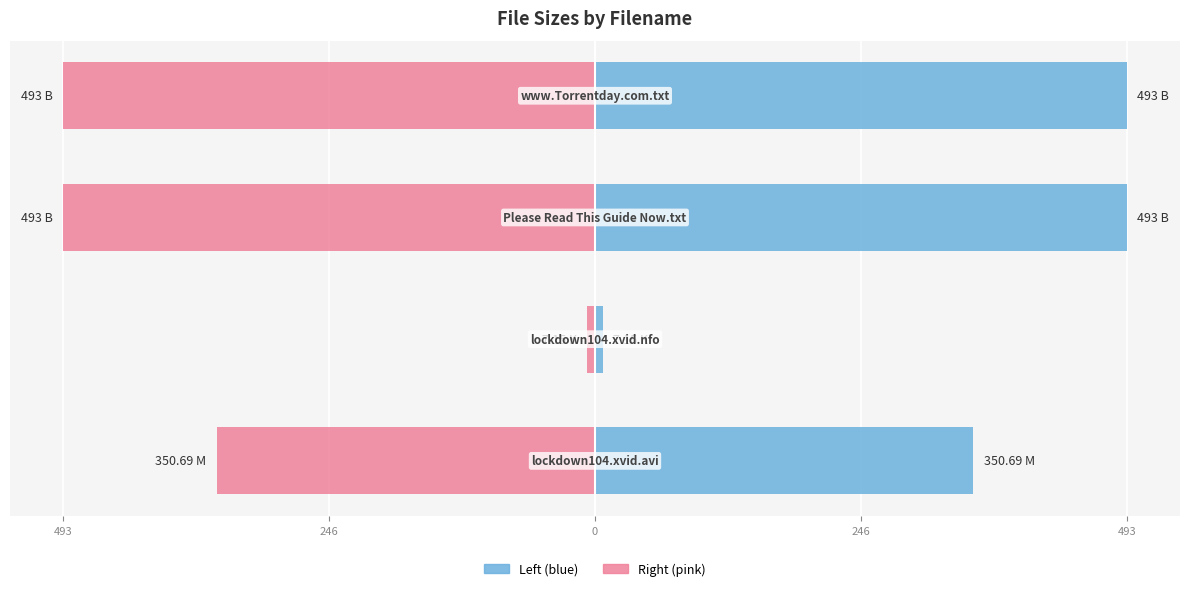

What is the spread (max minus min) of values at 0?

986.0